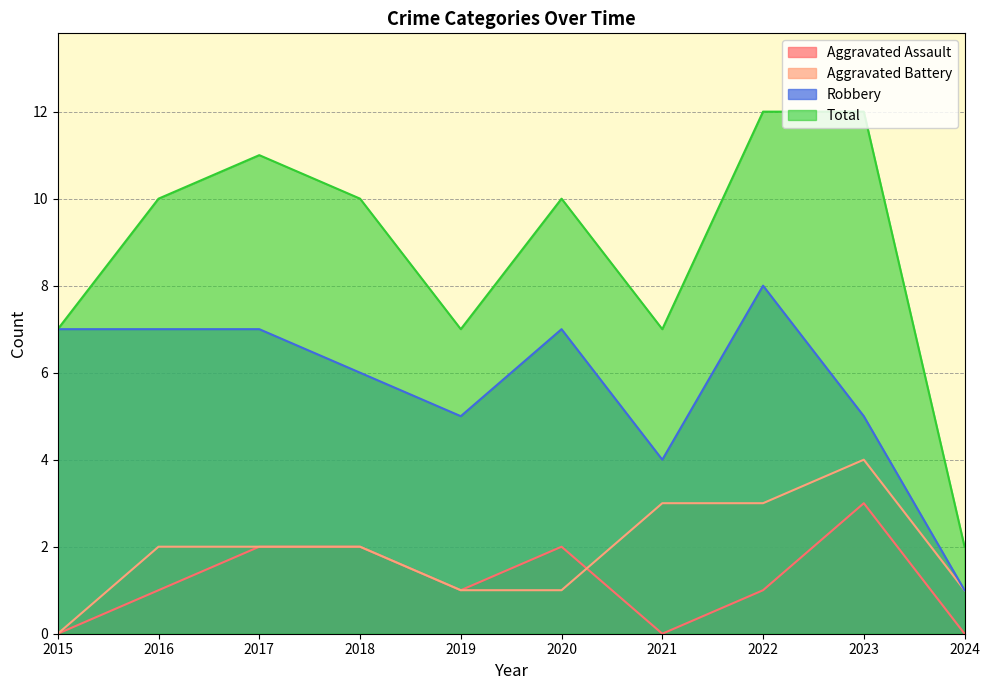

Rank the series at 2018 from lowest to highest value.

Aggravated Assault, Aggravated Battery, Robbery, Total